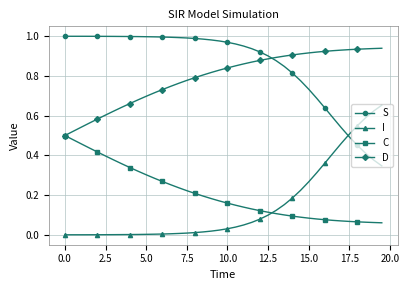

How many intersections are there between S and I?

1